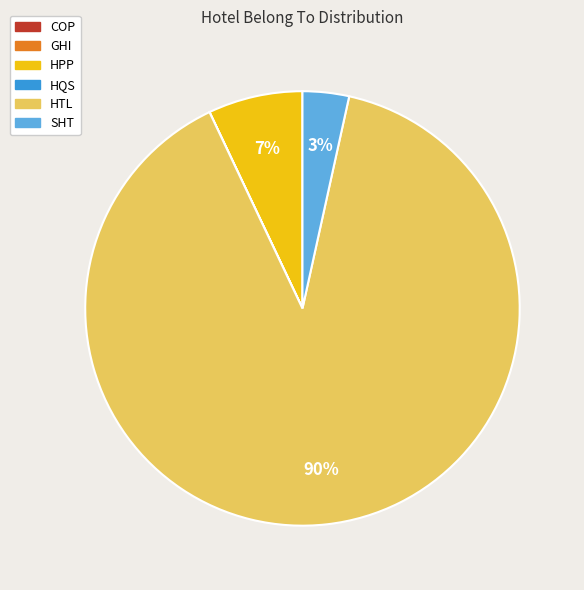

Is there any slice that represents more than half of the pie?

Yes